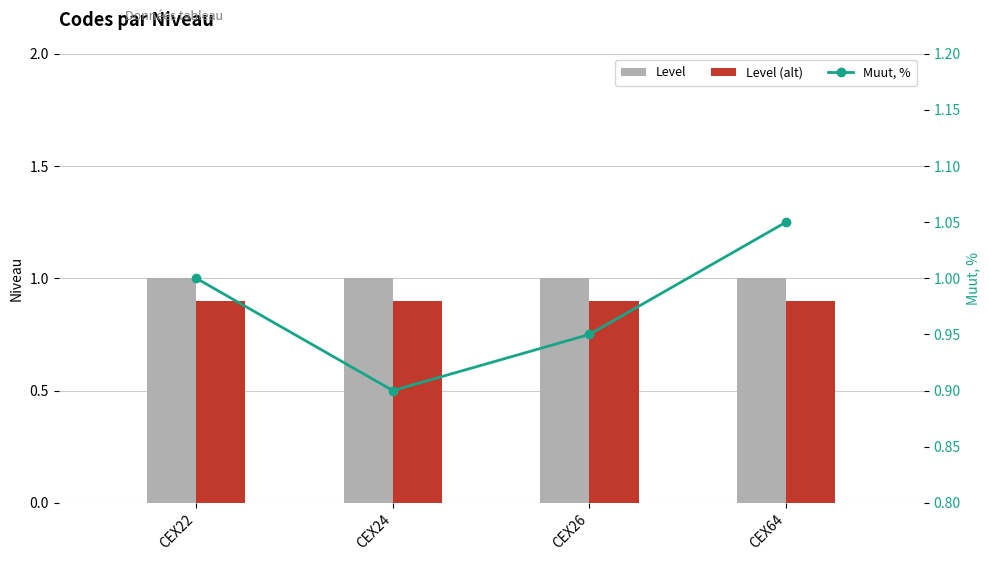

What is the value of the Muut, % bar at the 2nd from the left?

0.9